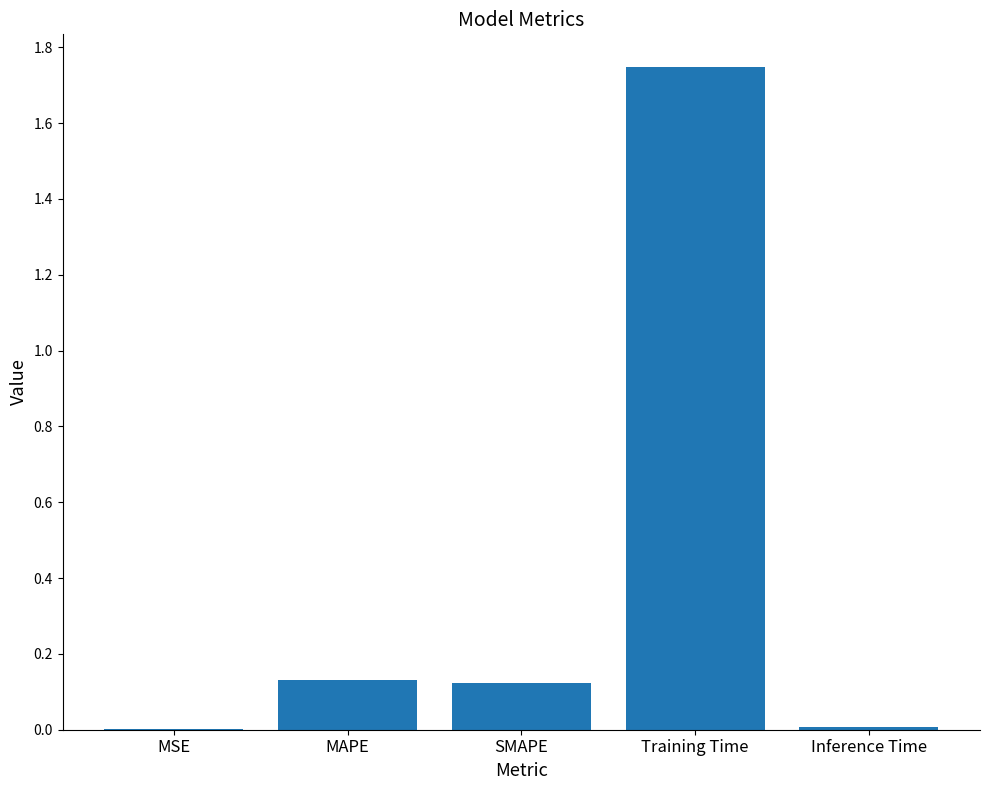

The value at MSE is 0.0. True or false?

True